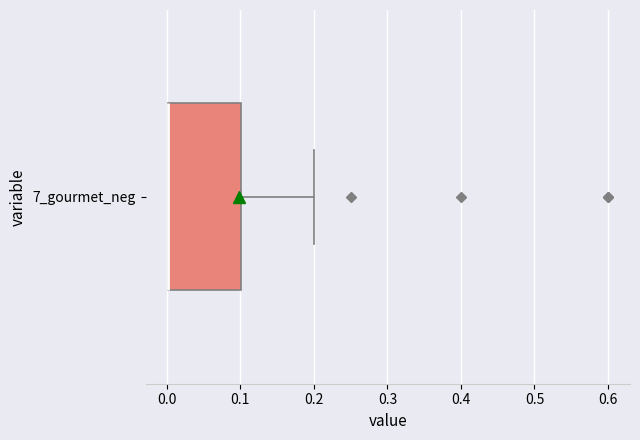

Read this box plot against the x-axis: the position of the median line, the range covered by the box, and the ends of both whiskers. The values are not printed on the chart, so give them approximately, as read against the axis.

median 0.0 (drawn on the box's left edge), box 0.0 to 0.1, whiskers 0.0 to 0.2